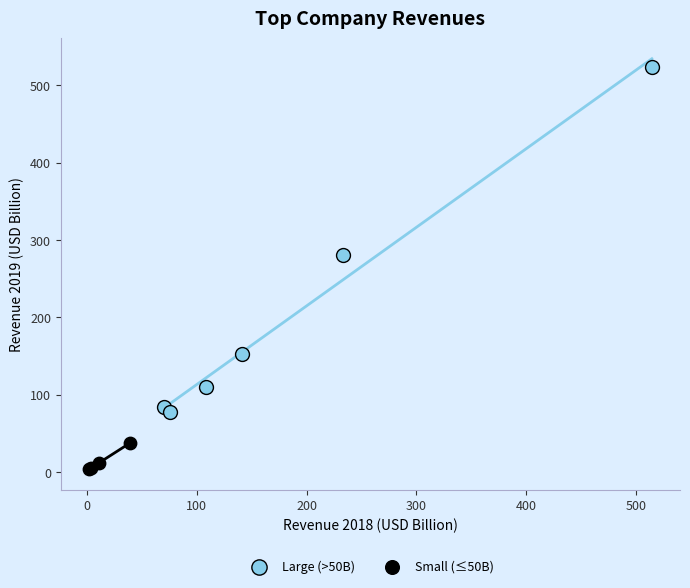

Which series has the largest Y range (max minus min)?

Large (>50B)